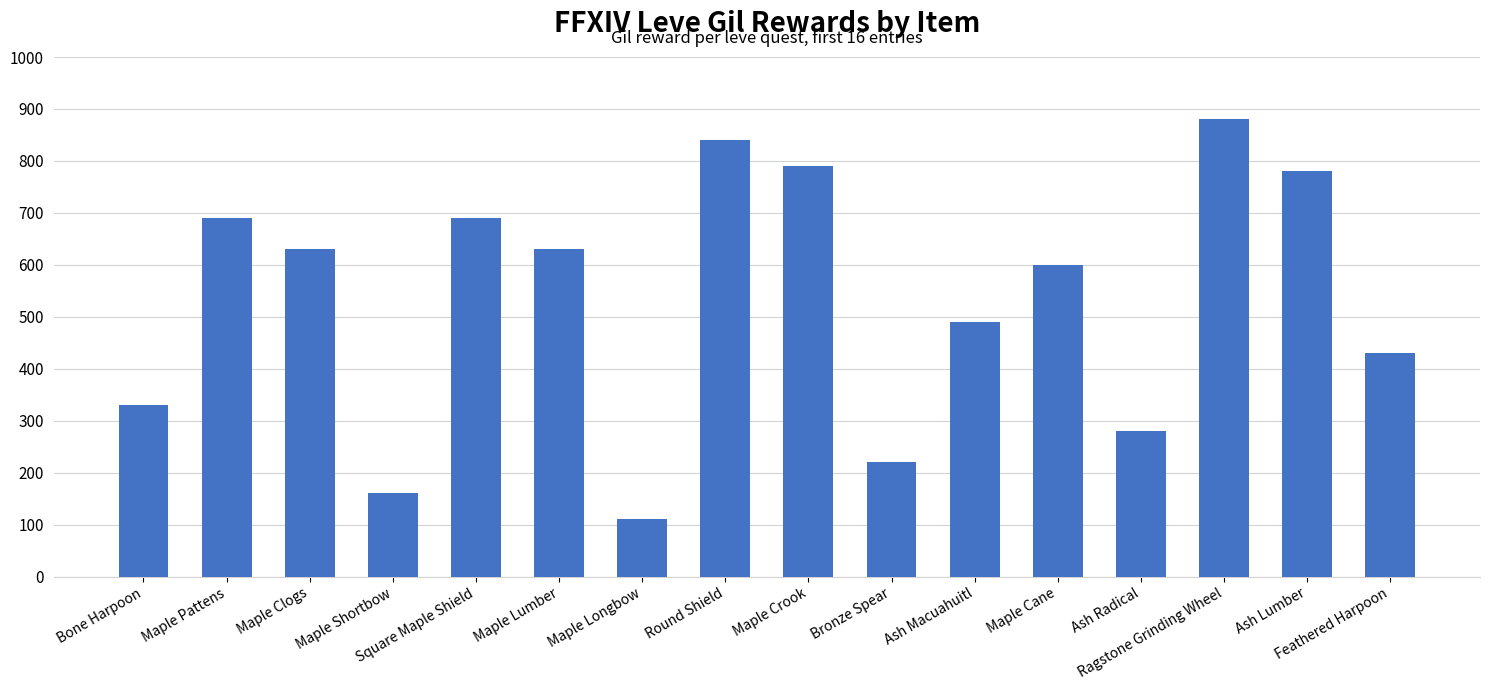

What is the minimum value shown in the chart?

110